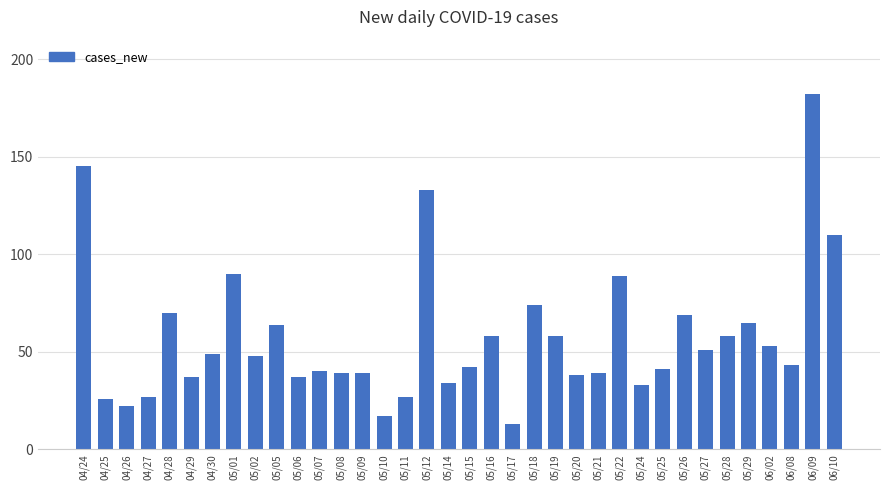

What is the ratio of the value at 05/12 to the value at 05/17?

10.2